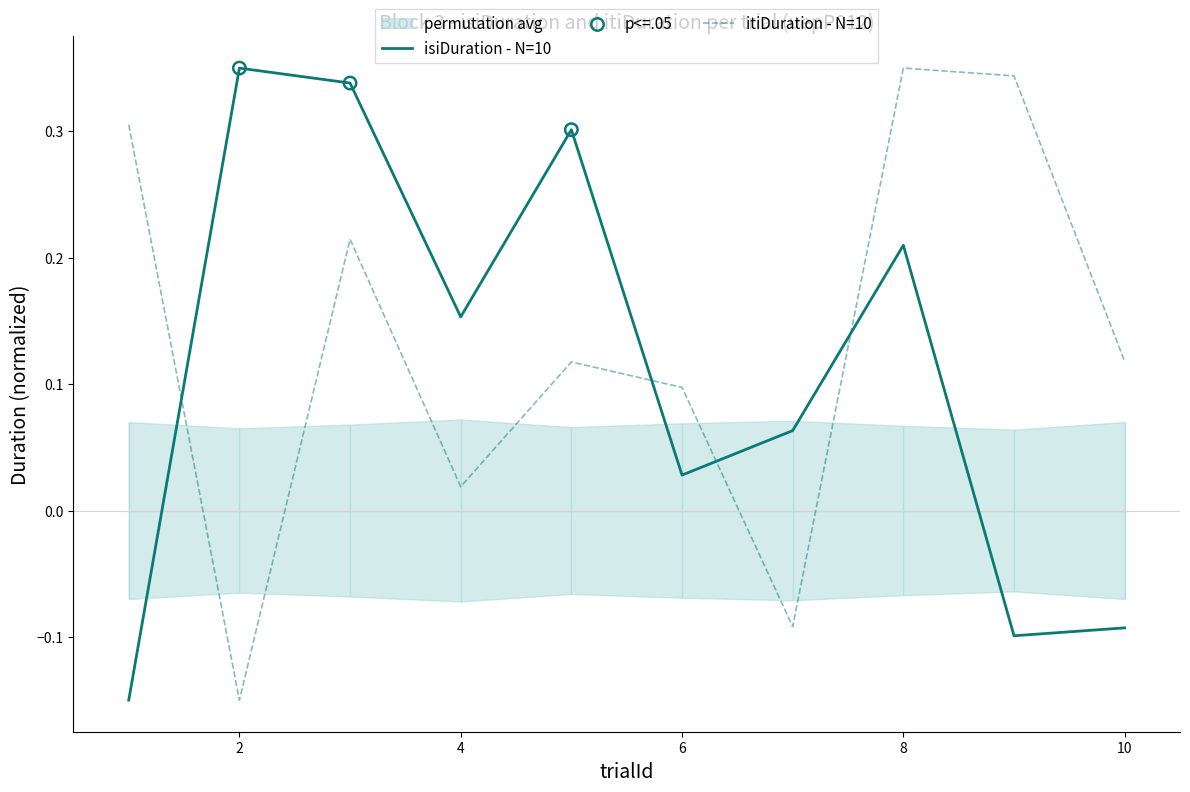

Which series contains the highest Y value?

isiDuration